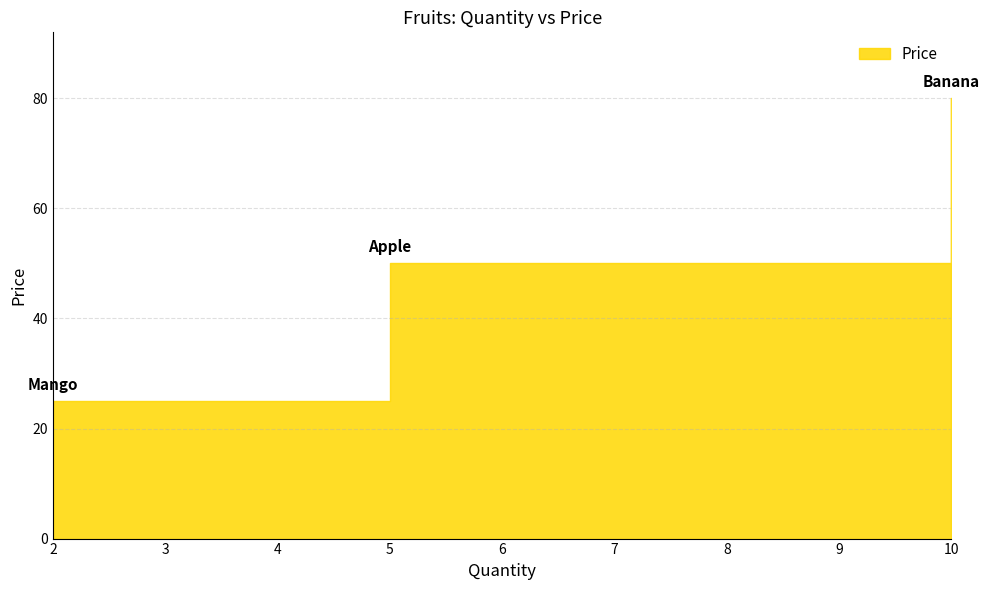

What is the sum of all values?

155